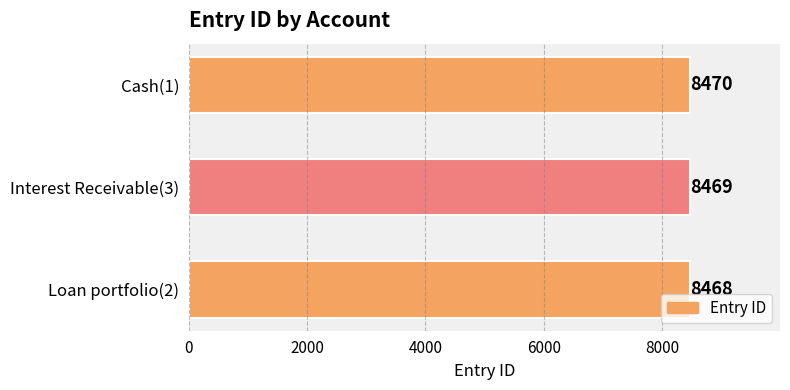

How many bars are there in total?

3